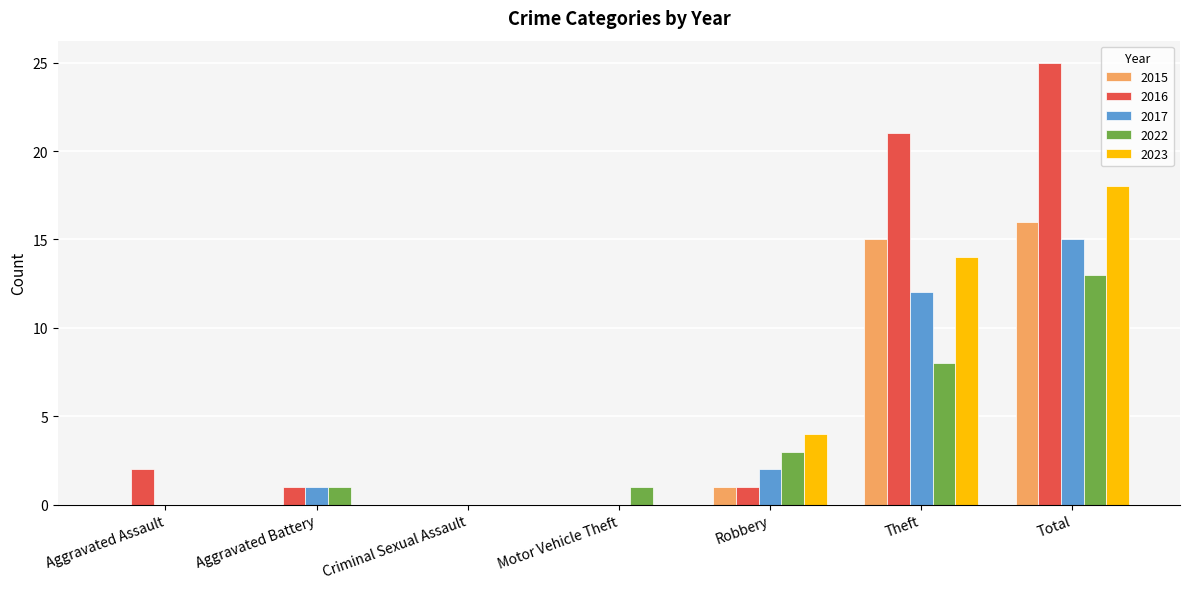

Count the number of categories in the chart.

7